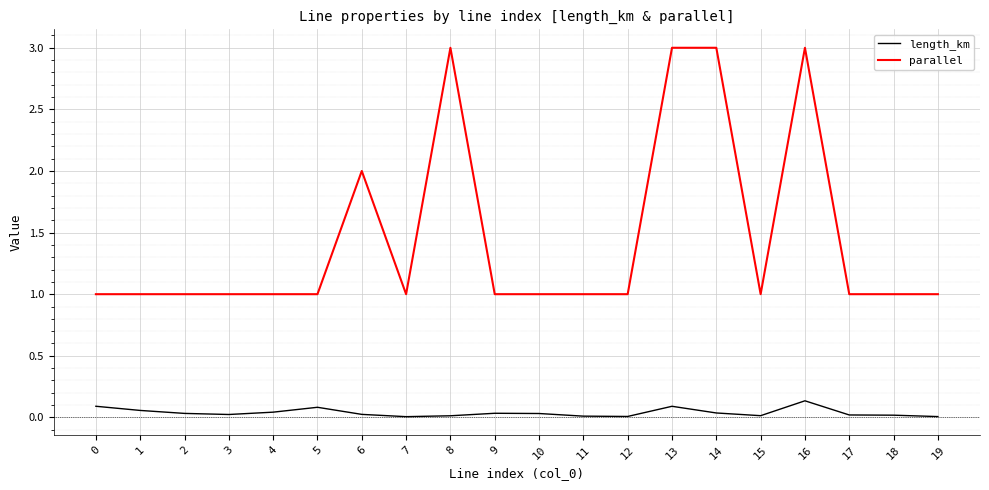

Does the chart have visible grid lines?

Yes